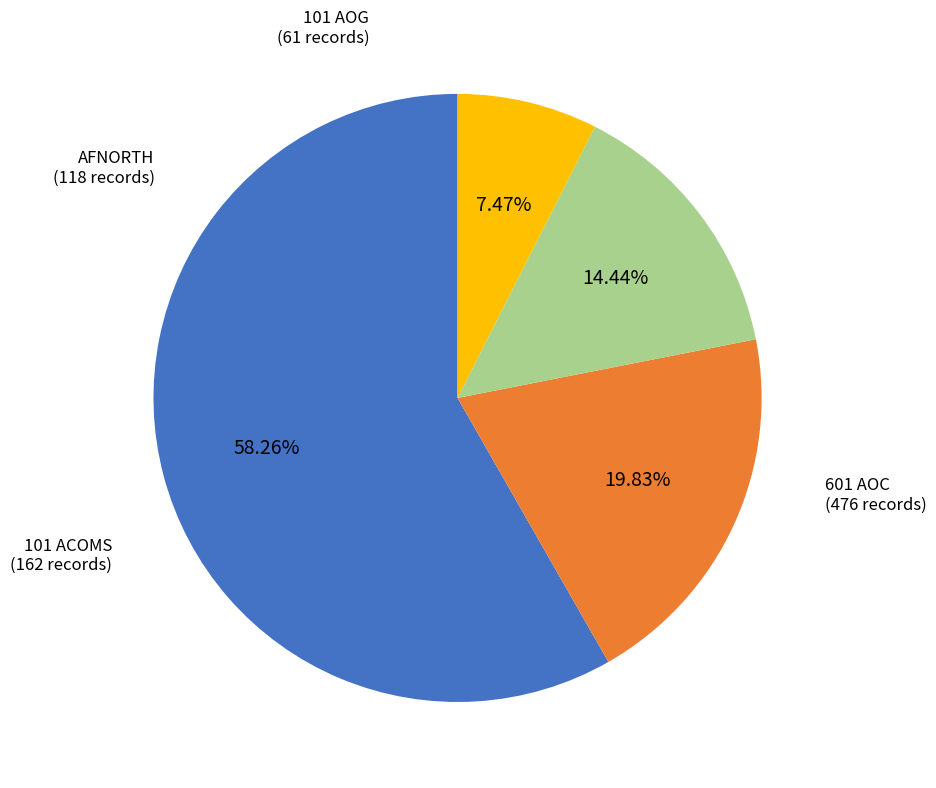

What is the smallest slice in the pie chart?

101 AOG